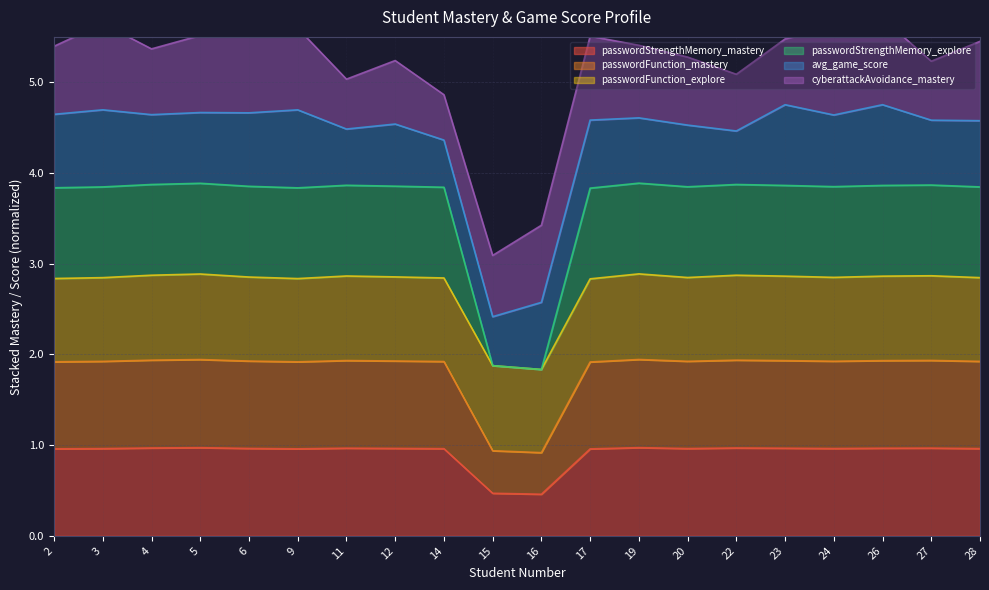

True or false: passwordStrengthMemory_mastery has a value of 1.0 at 11.

True